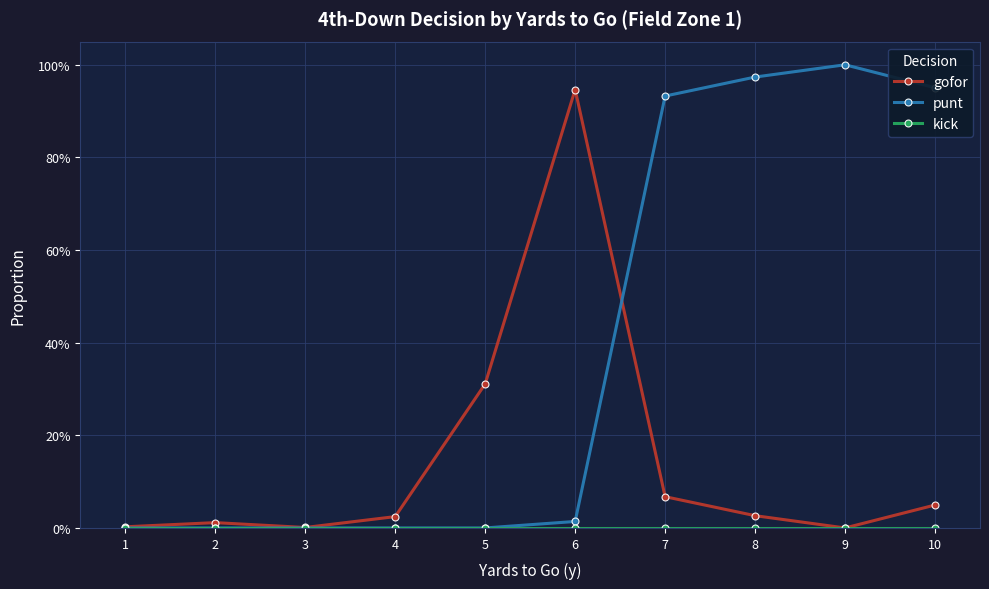

Which series has the widest spread of values?

punt